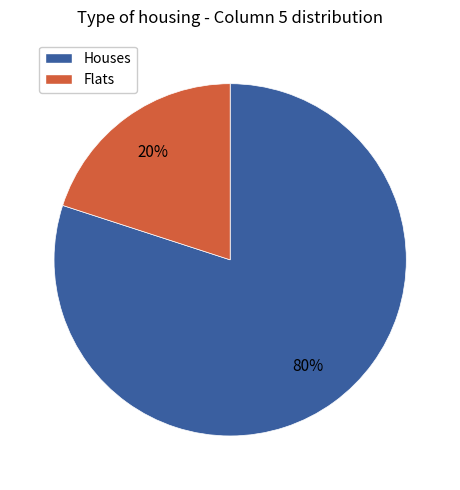

How many segments does this pie chart have?

2